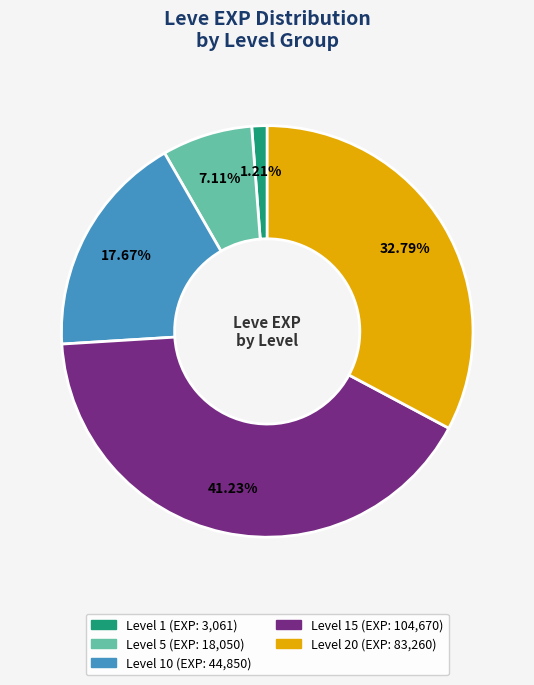

Does any single category account for the majority?

No